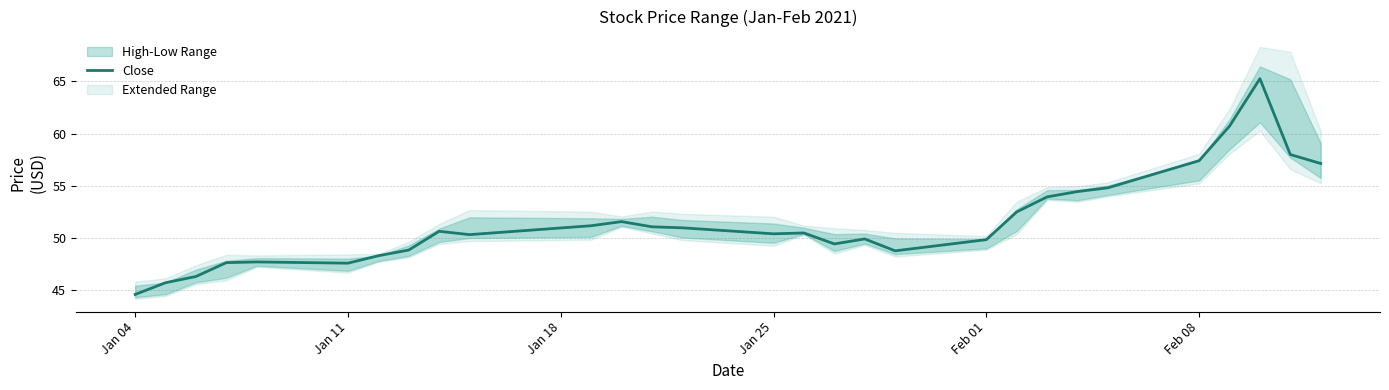

How many values are below 50?

12